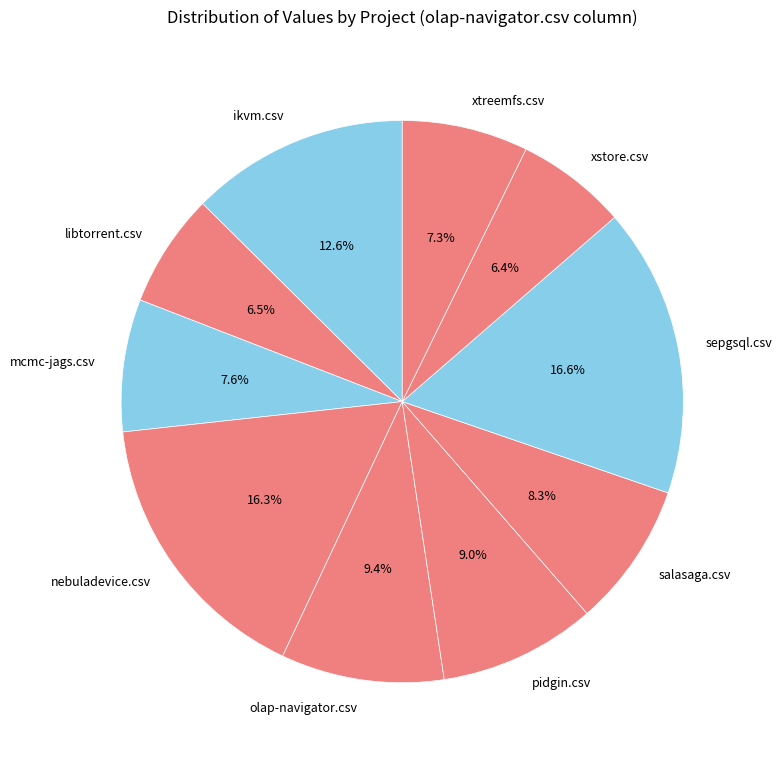

Between xstore.csv and mcmc-jags.csv, which is larger?

mcmc-jags.csv